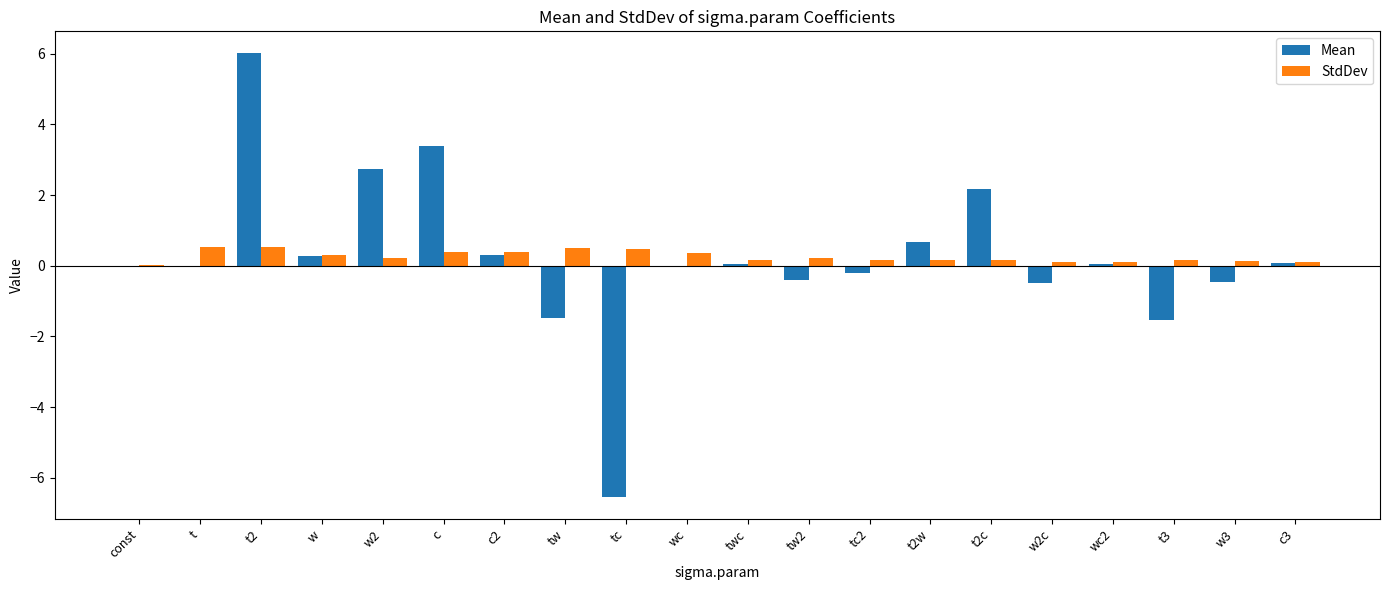

Which series changed the most between t and t3?

Mean